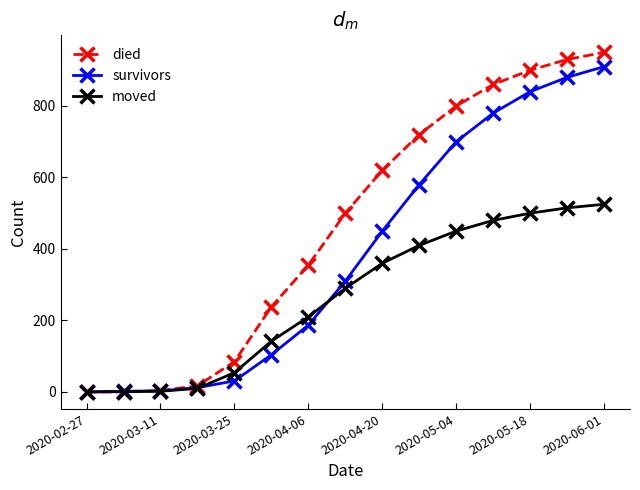

Which series has the widest spread of values?

died